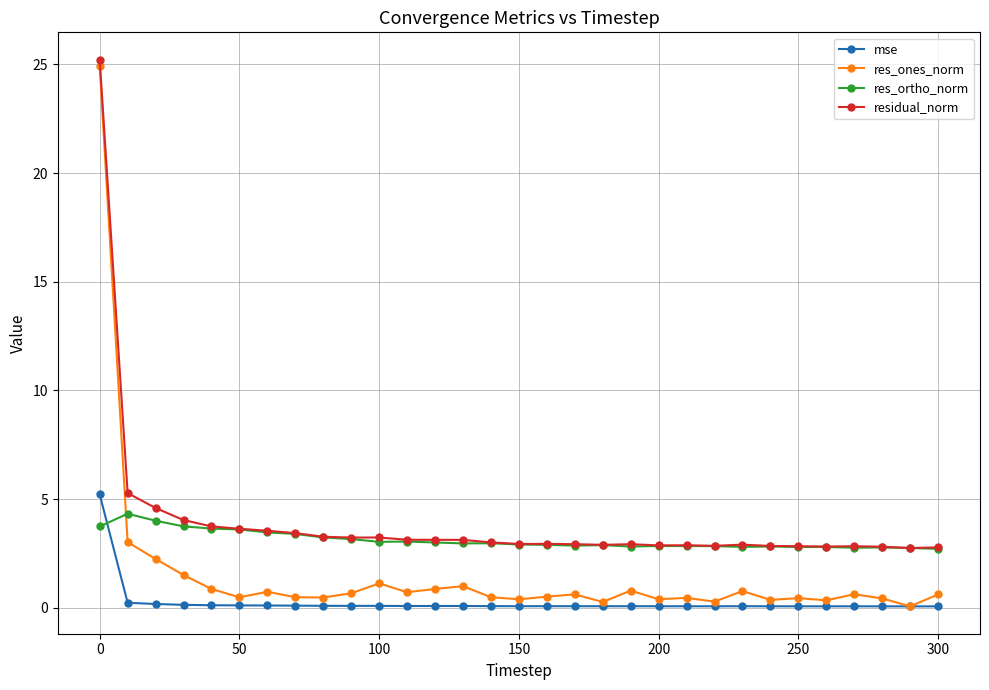

After their last crossing, which series has the higher values: res_ortho_norm or mse?

res_ortho_norm